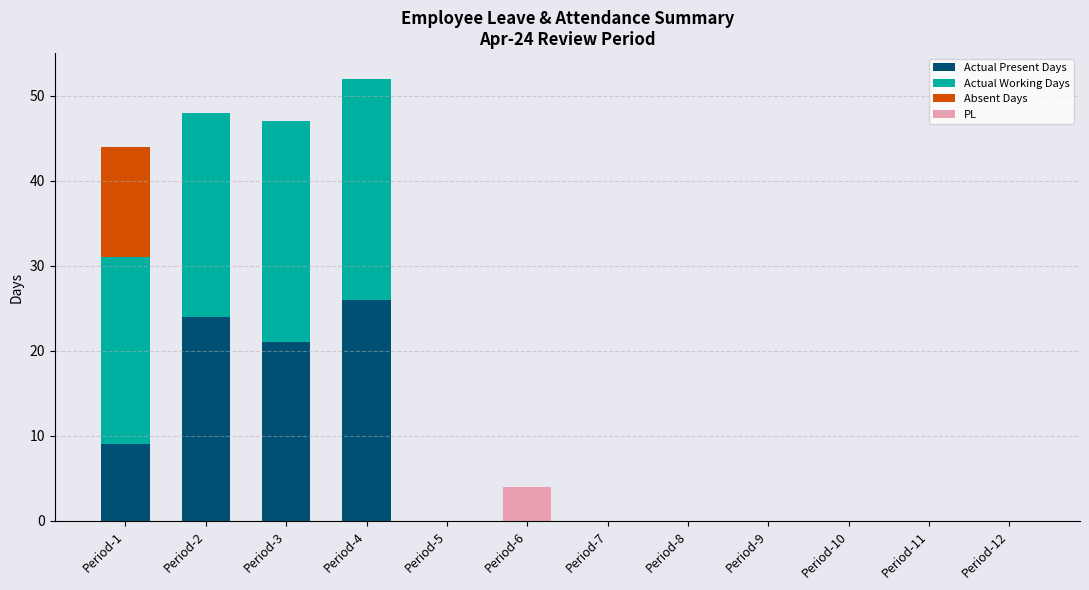

True or false: Actual Present Days has a value of 0 at Period-7.

True